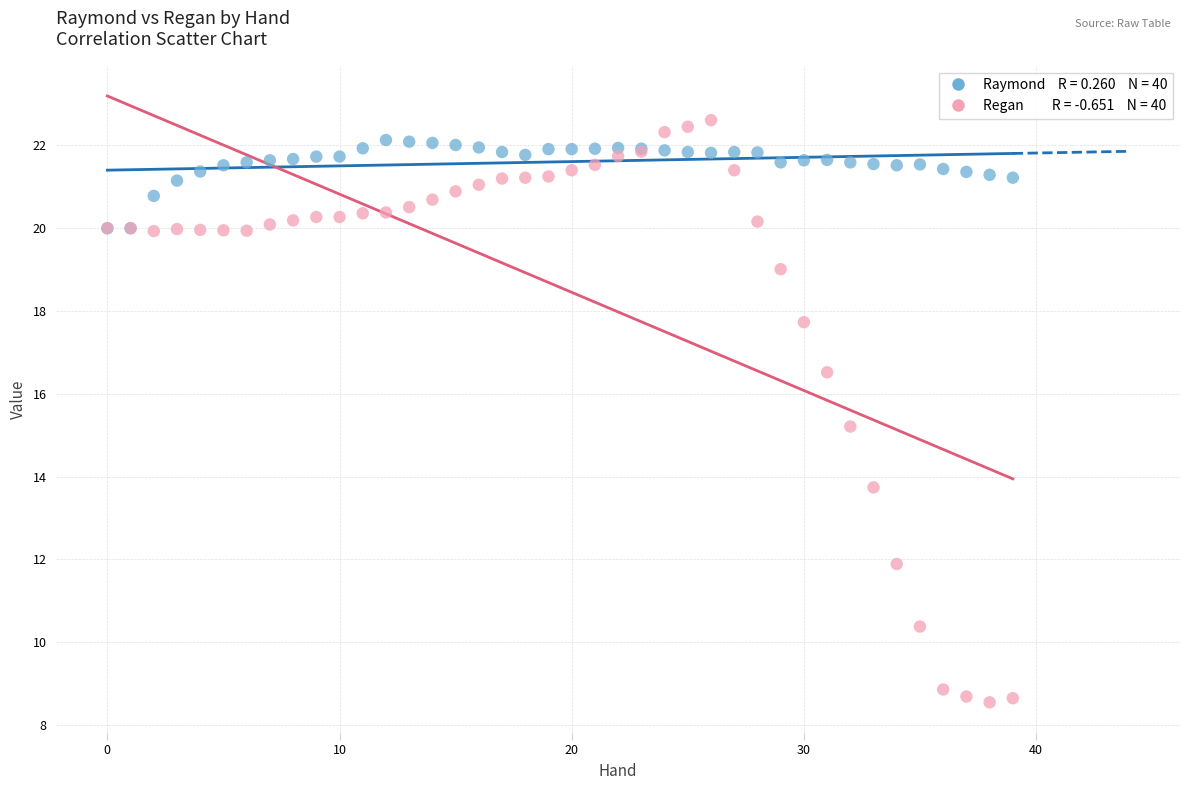

Across all series, what Y value is closest to 15?

15.2